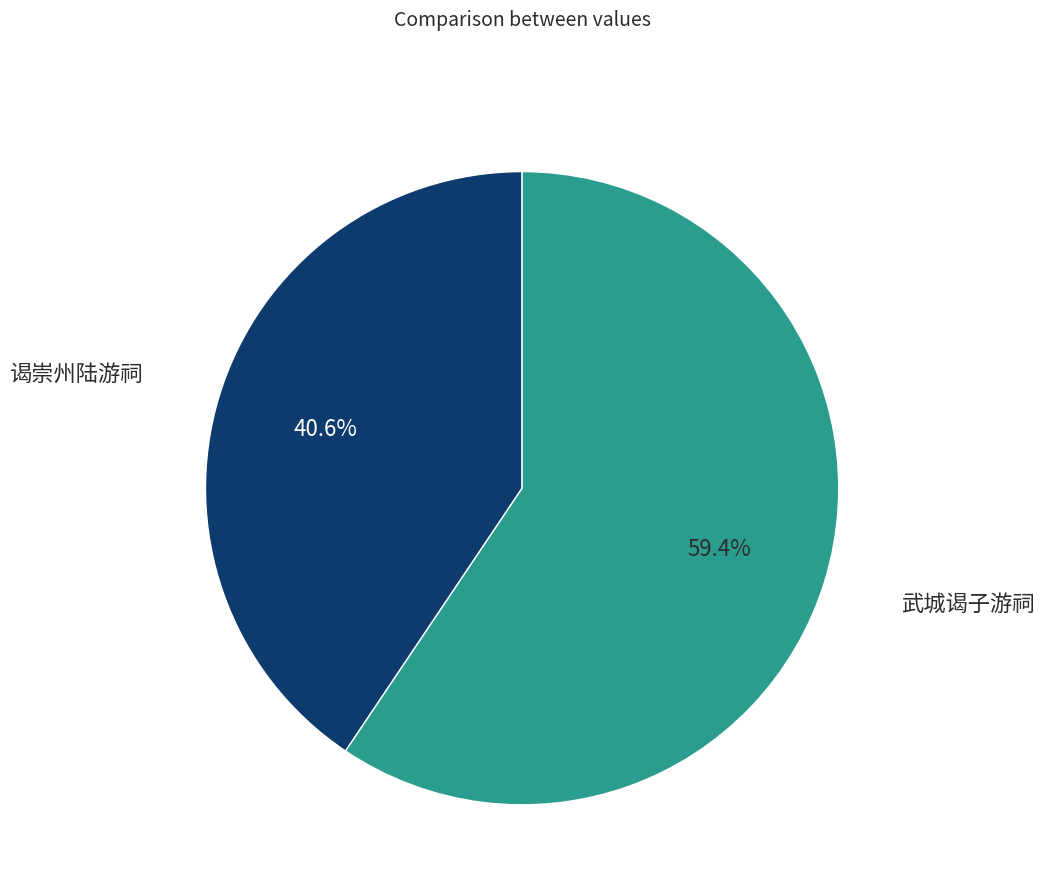

Which category has the smallest portion of the pie?

谒崇州陆游祠